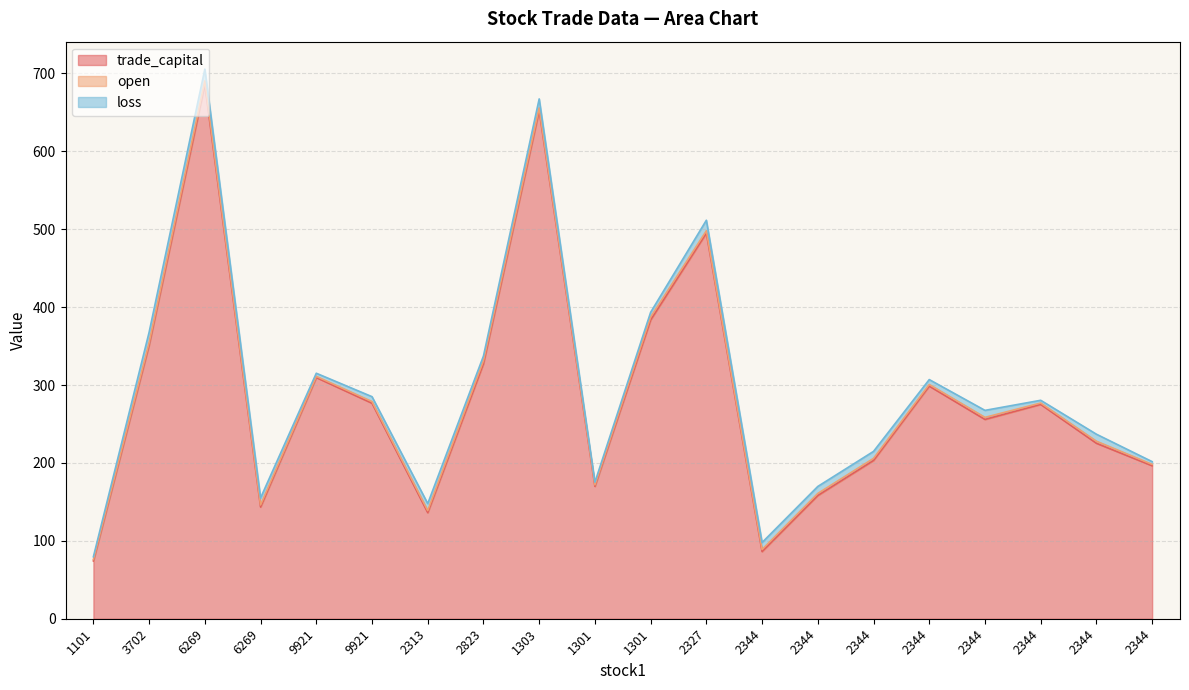

Count the number of data series in this chart.

3